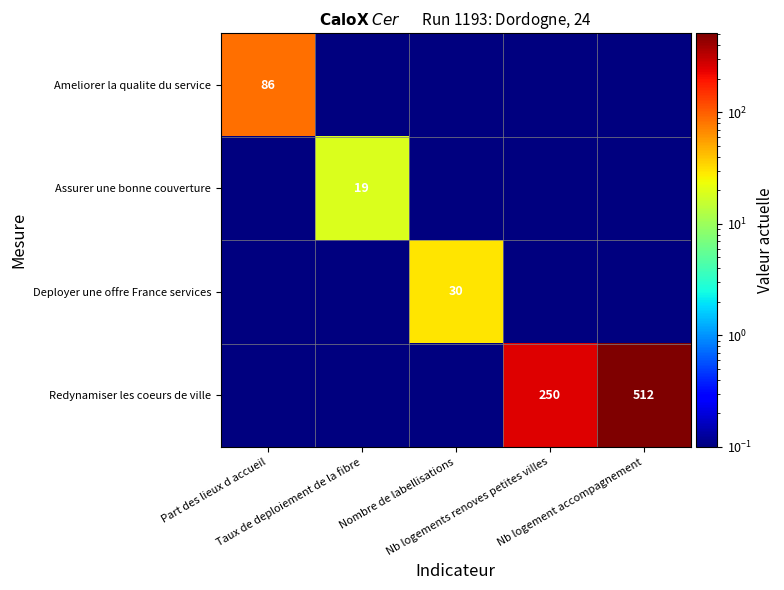

The value of Redynamiser les coeurs de ville at Nb logements renoves petites villes is 250.0. True or false?

True